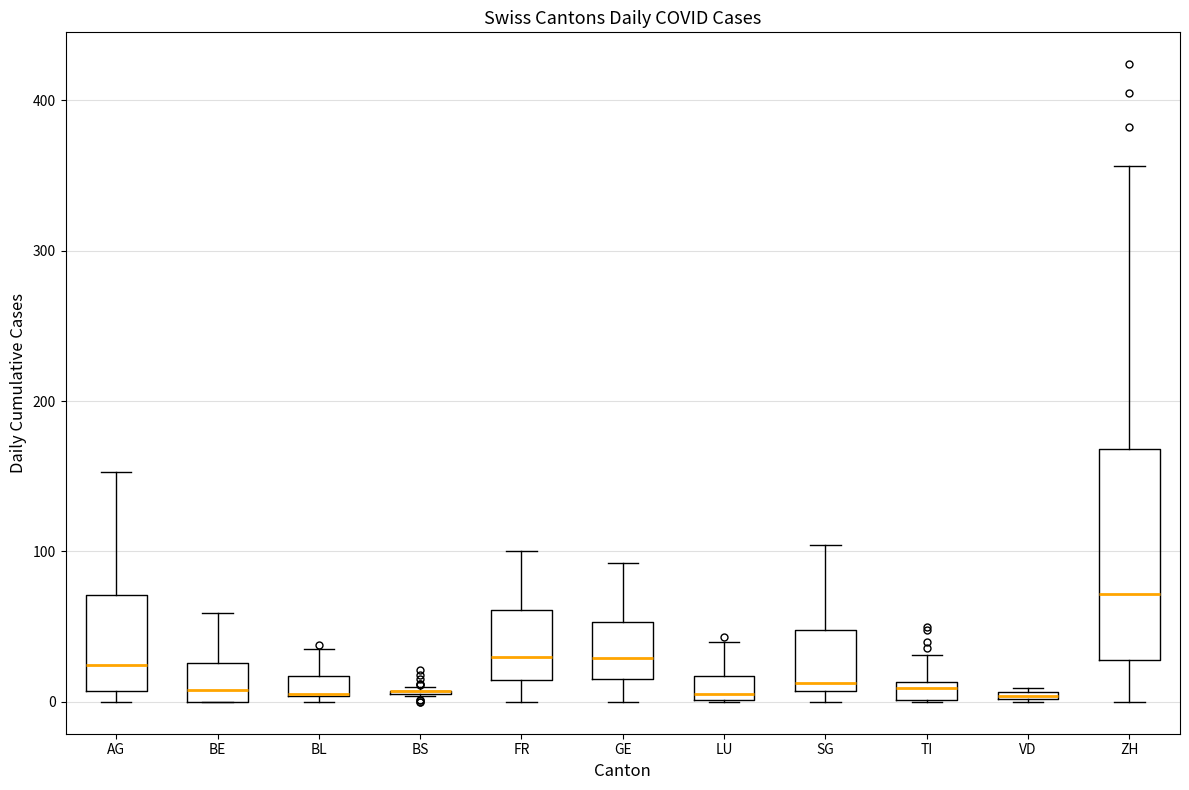

Comparing the boxes themselves (not the whiskers), which one is the tallest?

ZH